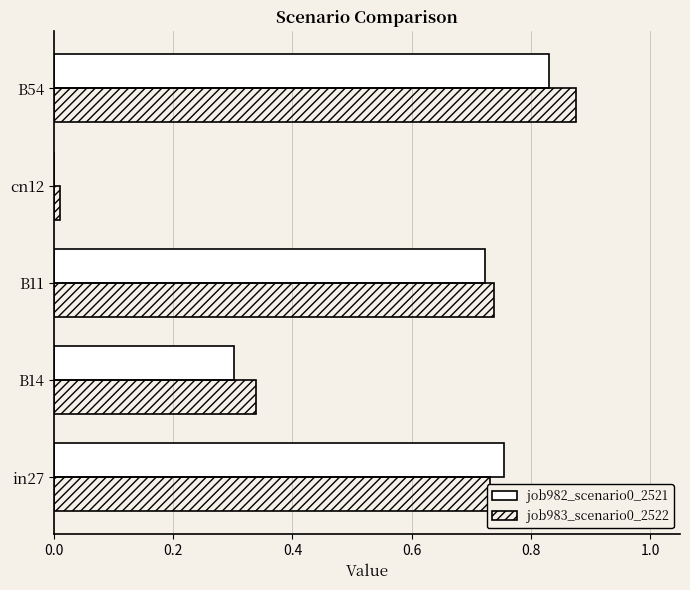

Which category has the highest value in the job982_scenario0_2521 series?

B54